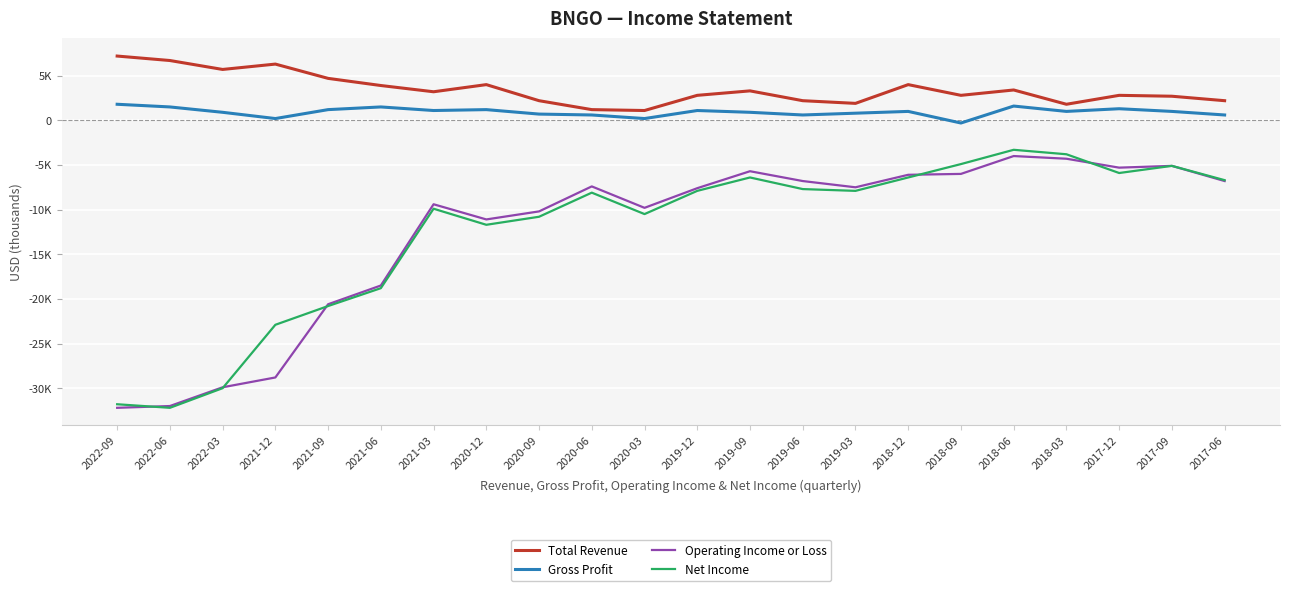

What is the difference between the Operating Income or Loss values at 2017-12 and 2020-09?

4900